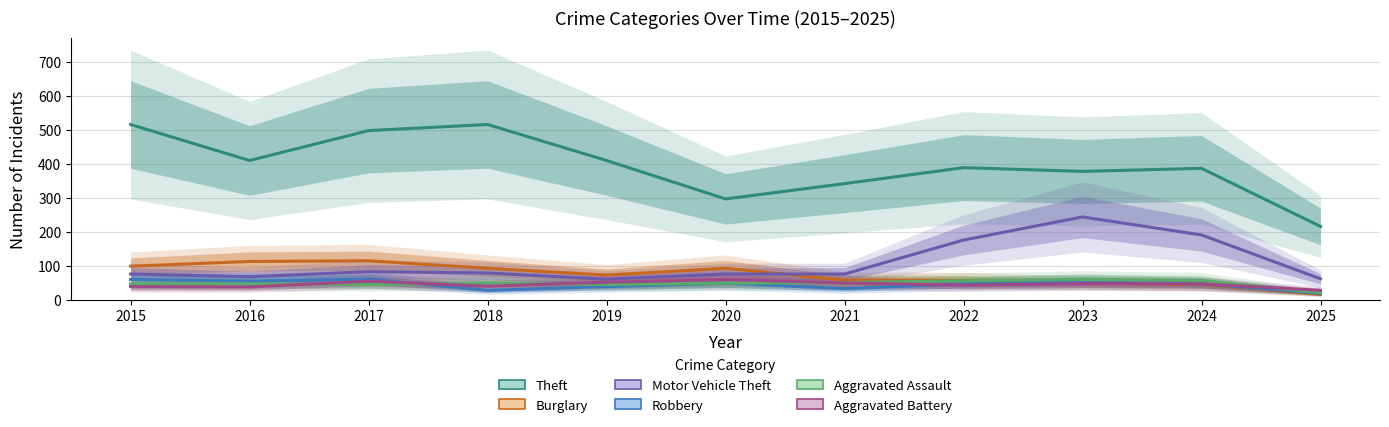

True or false: Aggravated Battery and Aggravated Assault cross at least once.

True